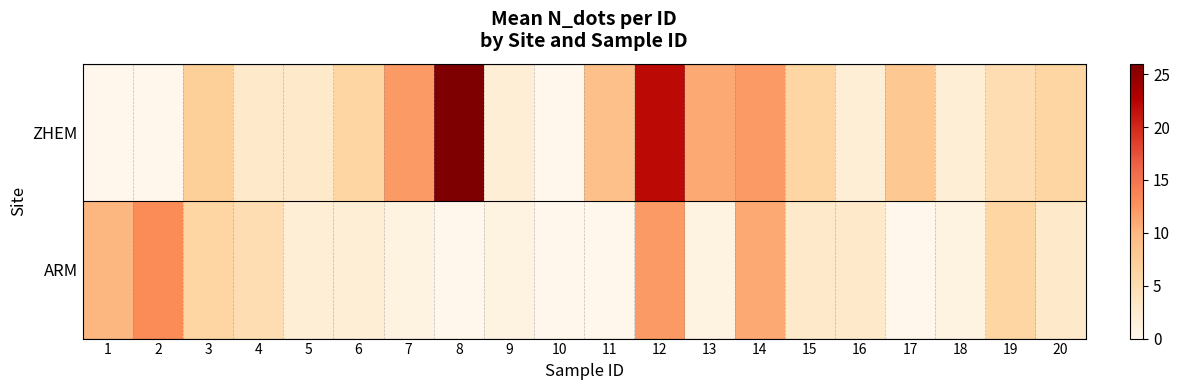

At which category is the sum across all series the highest?

12